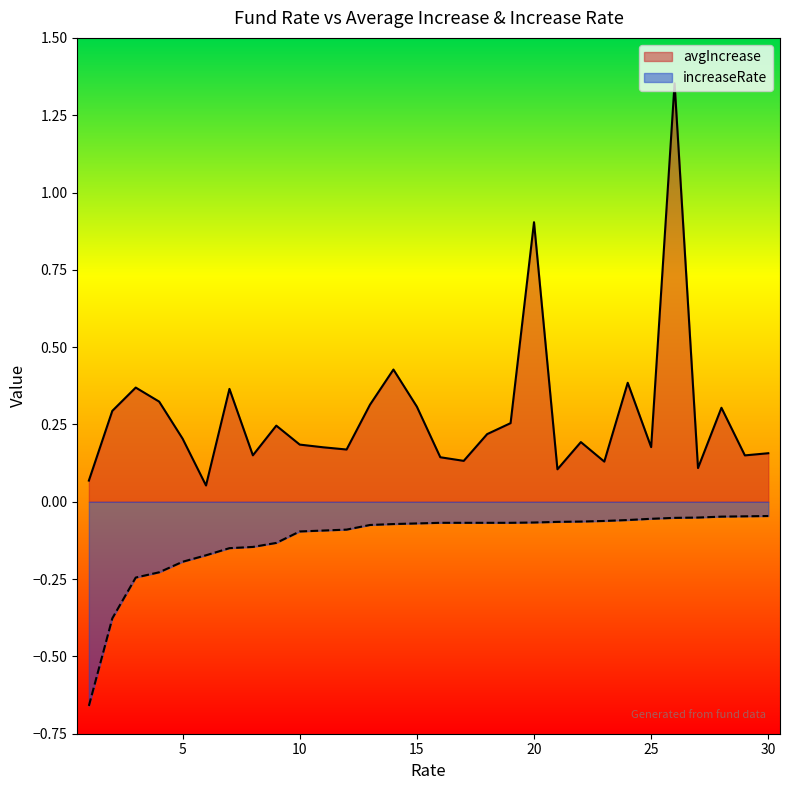

What is the value of the increaseRate point at the 16th from the left?

-0.1